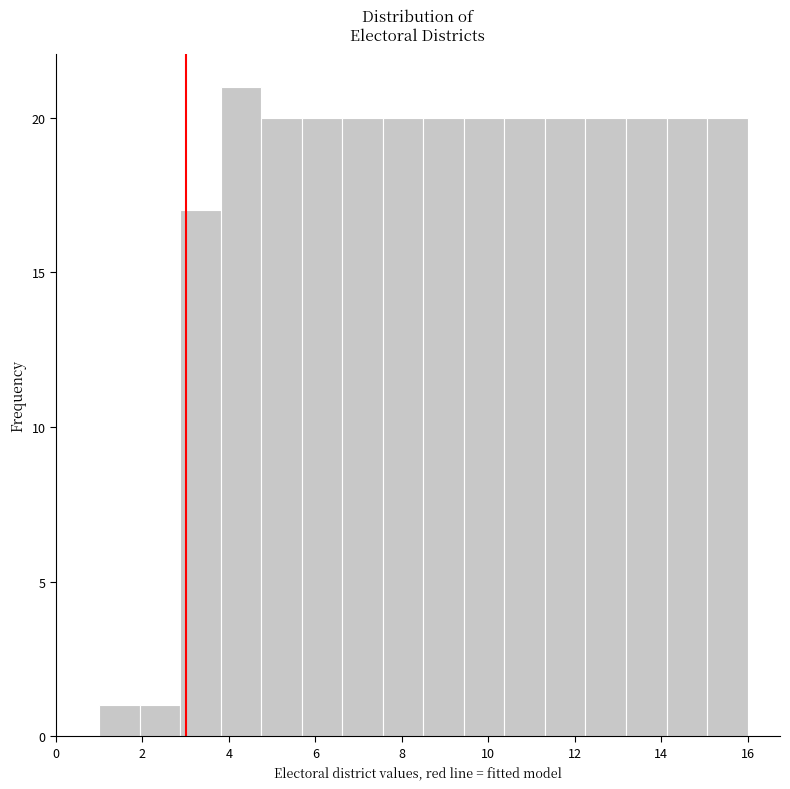

Reading left to right, transcribe this chart: for each bar, give the range it covers on the x-axis and its height. Neither the bar edges nor the heights are printed on the chart, so give them approximately, as read against the axes.

1.0 to 2.0: 1
2.0 to 2.8: 1
2.8 to 3.8: 17
3.8 to 4.8: 21
4.8 to 5.6: 20
5.6 to 6.6: 20
6.6 to 7.6: 20
7.6 to 8.6: 20
8.6 to 9.4: 20
9.4 to 10.4: 20
10.4 to 11.4: 20
11.4 to 12.2: 20
12.2 to 13.2: 20
13.2 to 14.2: 20
14.2 to 15.0: 20
15.0 to 16.0: 20